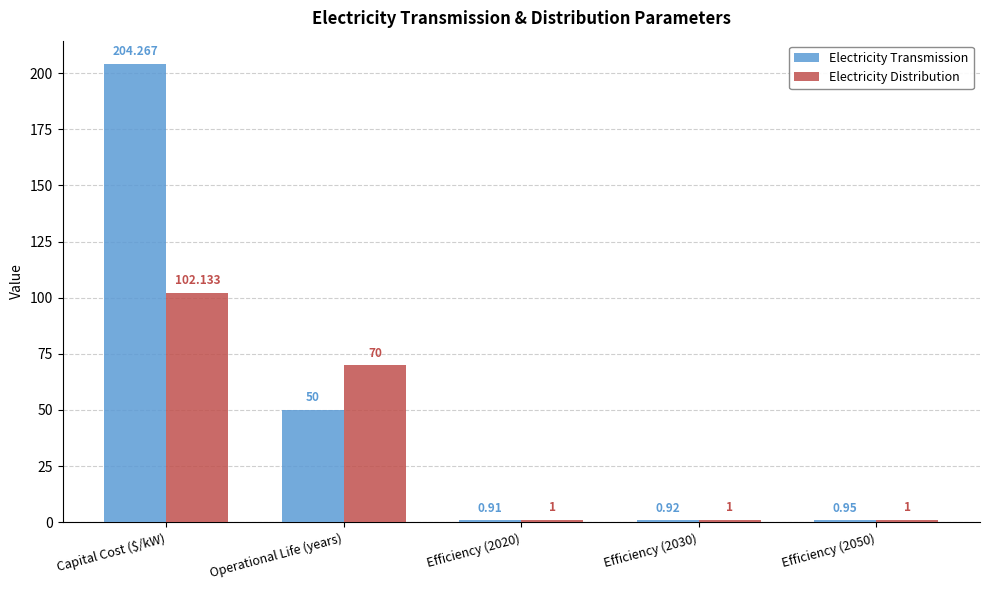

What is the value of the Electricity Transmission bar at the 1st from the left?

204.3